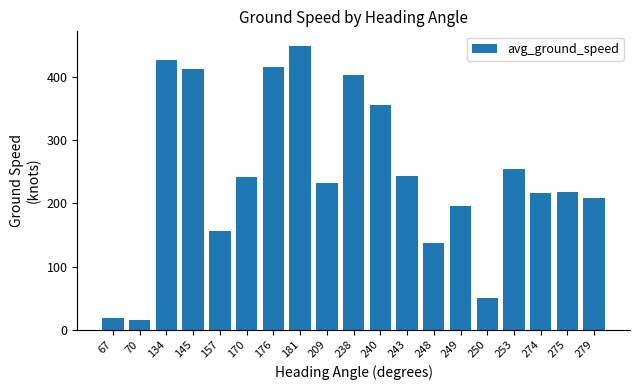

At which category does the chart reach its peak across all series?

181